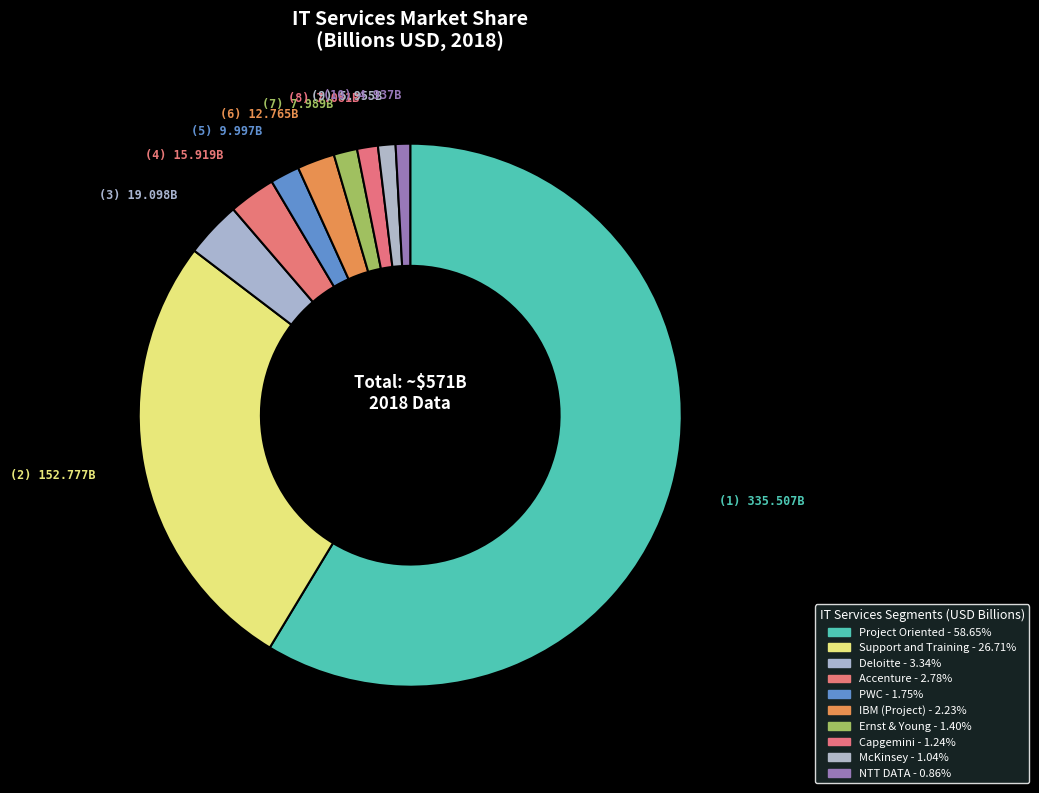

Is there a majority slice in this chart?

Yes